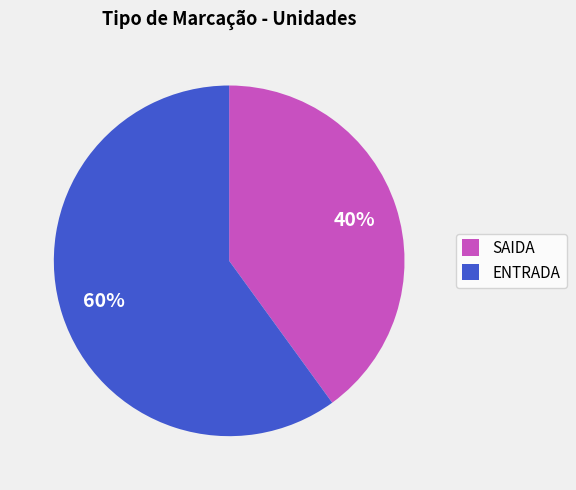

Combined, do ENTRADA and SAIDA account for over 50%?

Yes